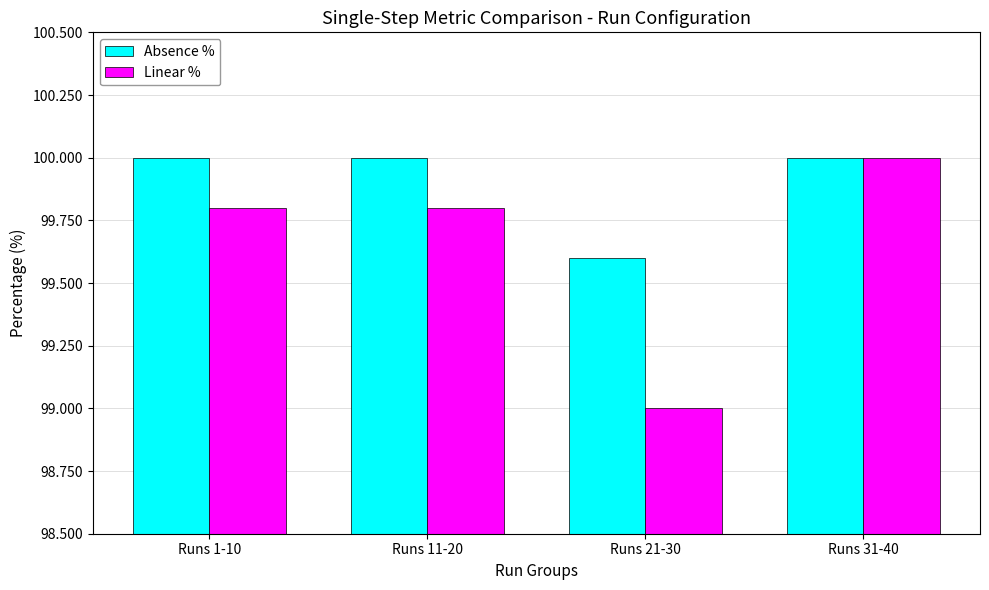

What is the average value of the Absence % series?

99.9